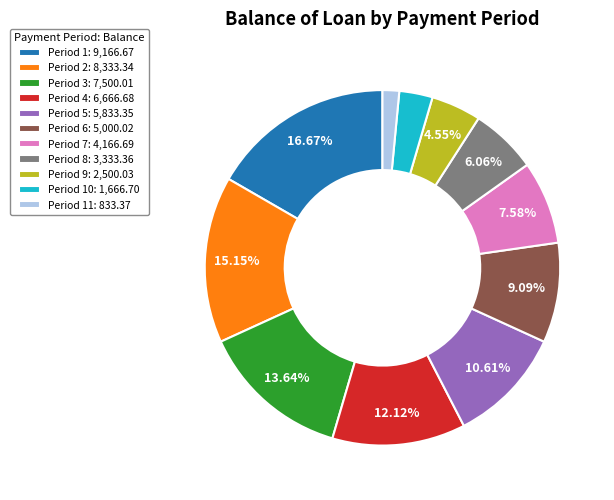

Is there a majority slice in this chart?

No